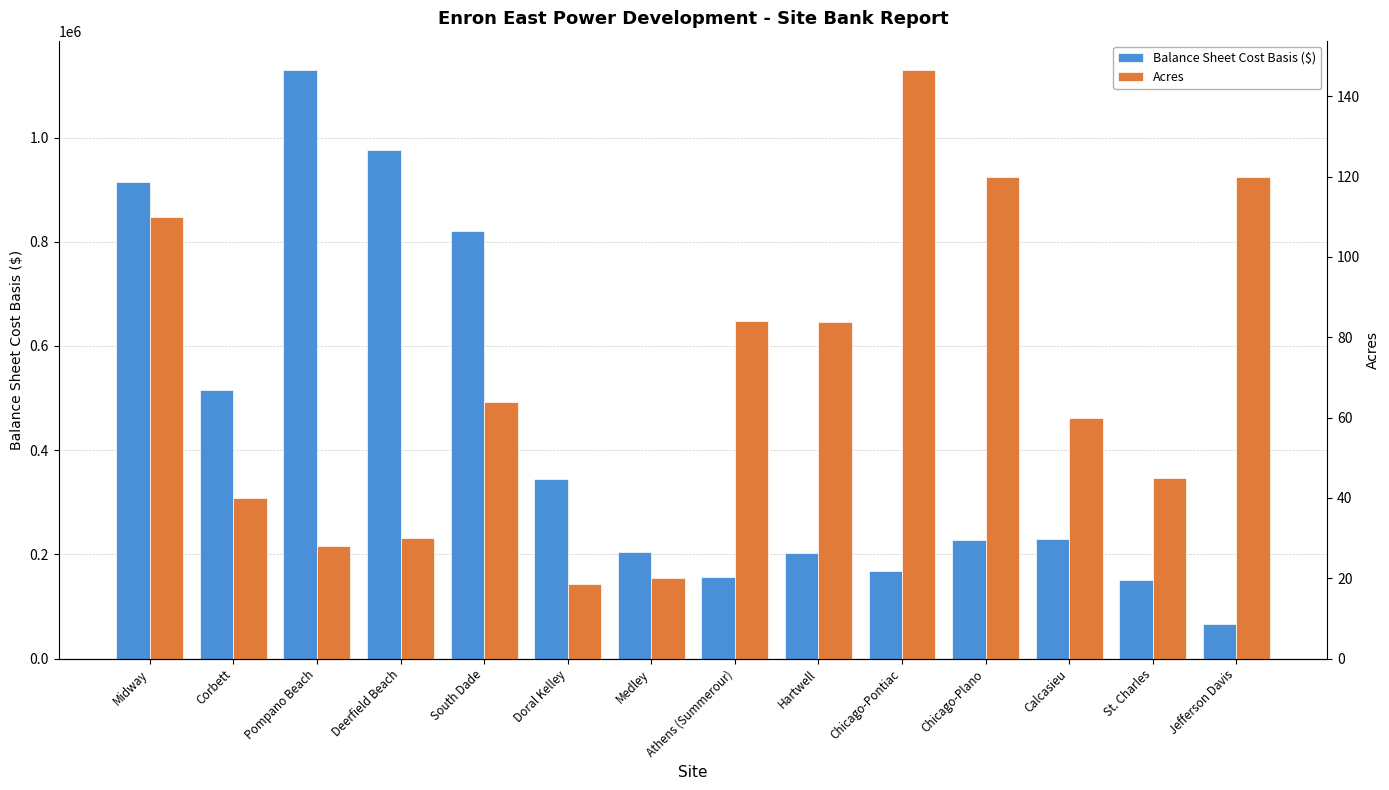

Where is Acres nearest to the value 82?

Hartwell